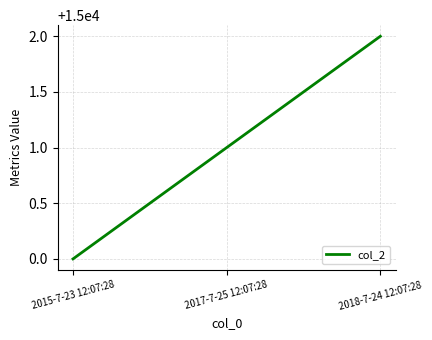

What is the maximum value shown in the chart?

15002